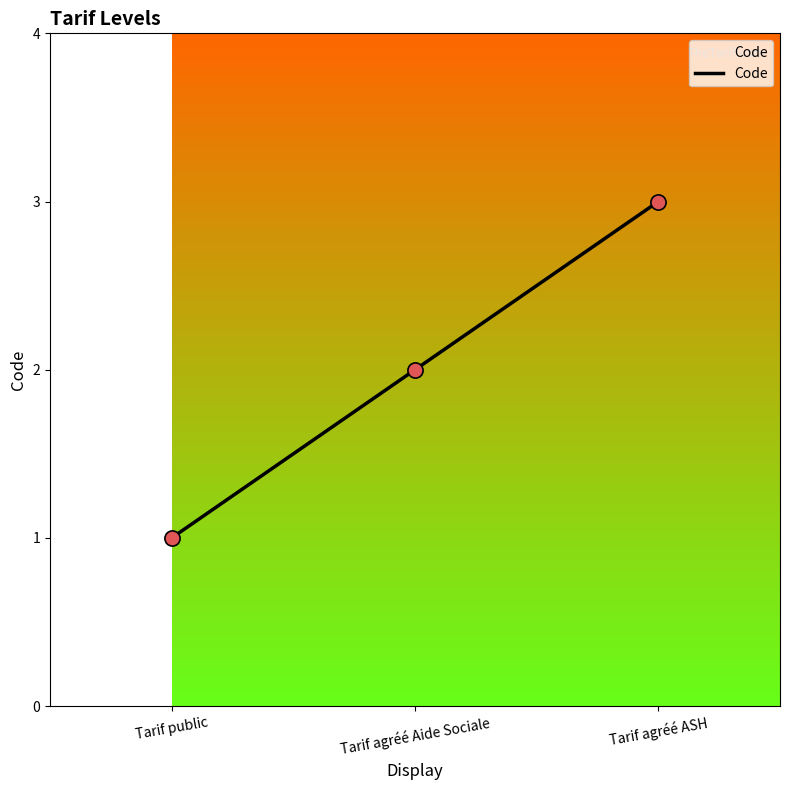

Which has a higher value, Tarif public or Tarif agréé ASH?

Tarif agréé ASH